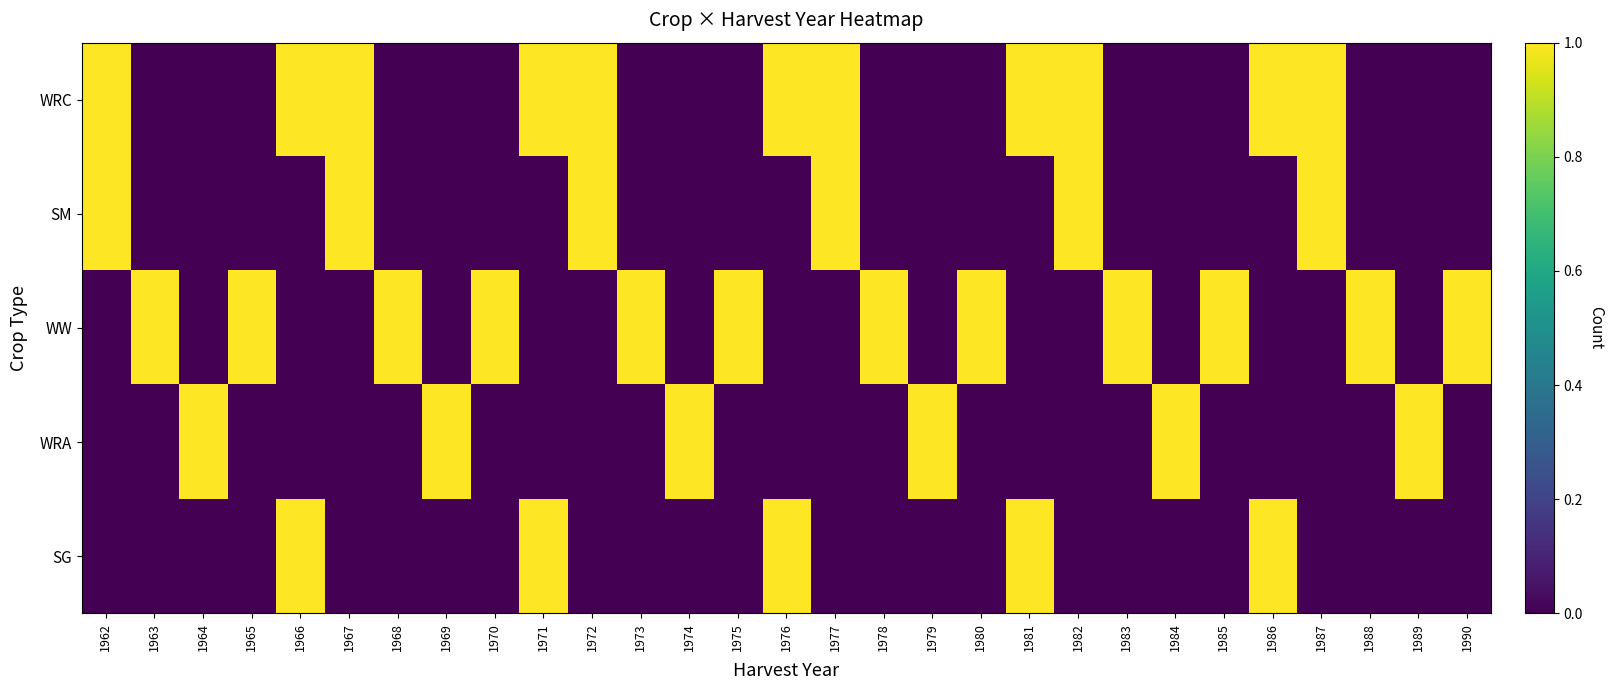

How many series are shown in this chart?

5